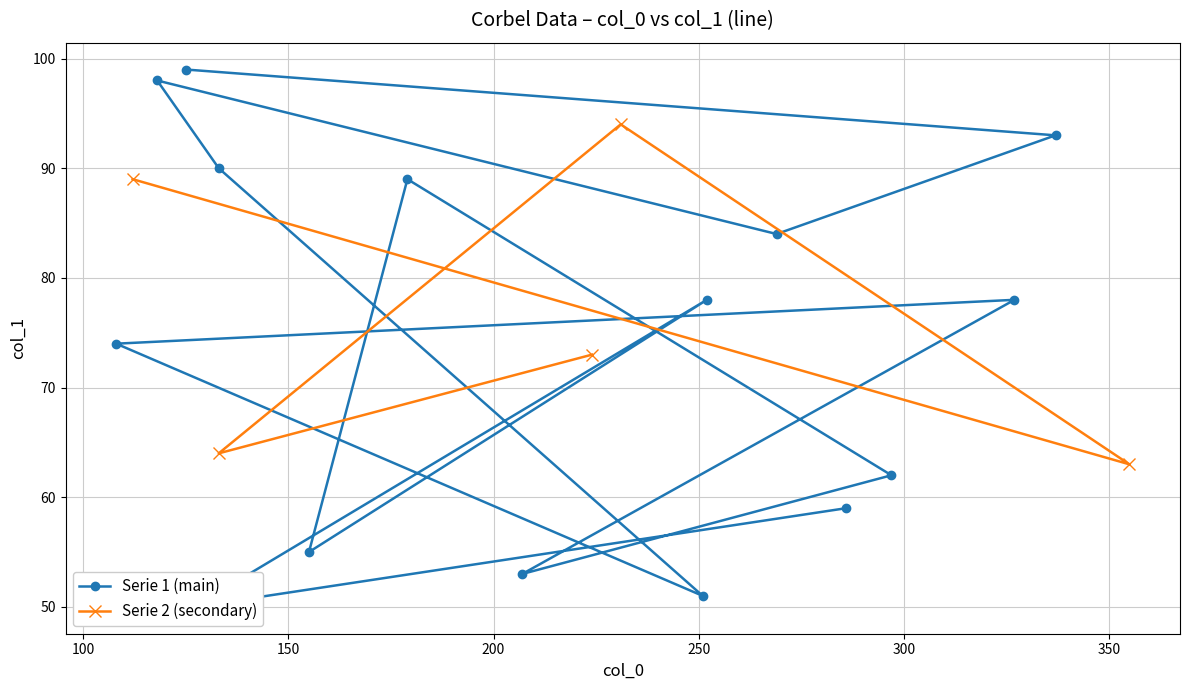

What is the value of the 6th point from the left?

51